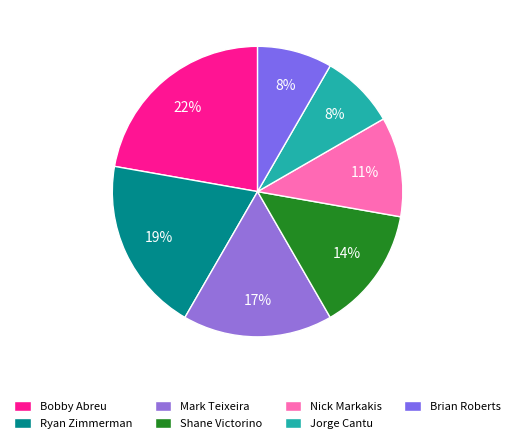

How many segments does this pie chart have?

7